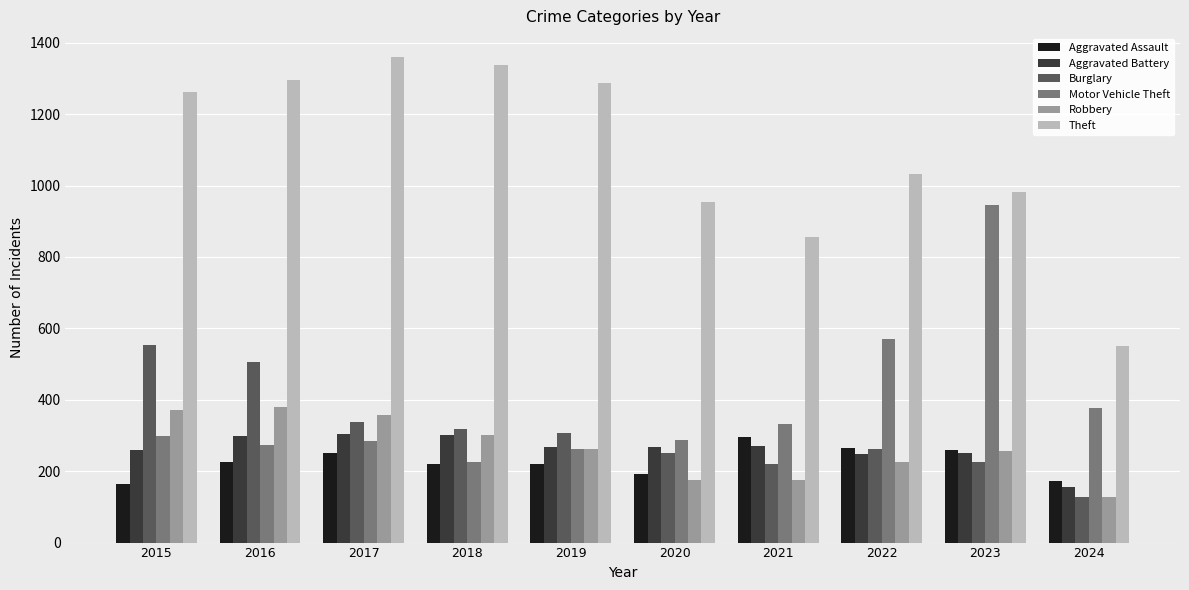

What is the difference between the maximum and minimum values in the Aggravated Assault series?

131